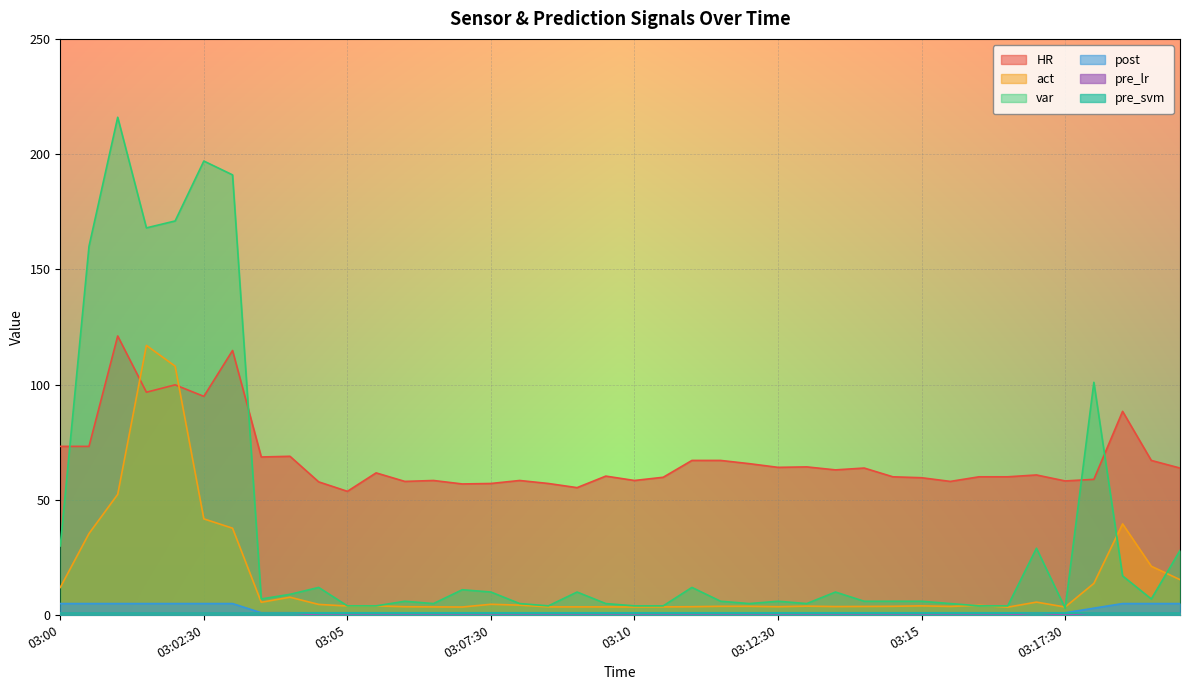

At how many categories does at least one series exceed 24?

40